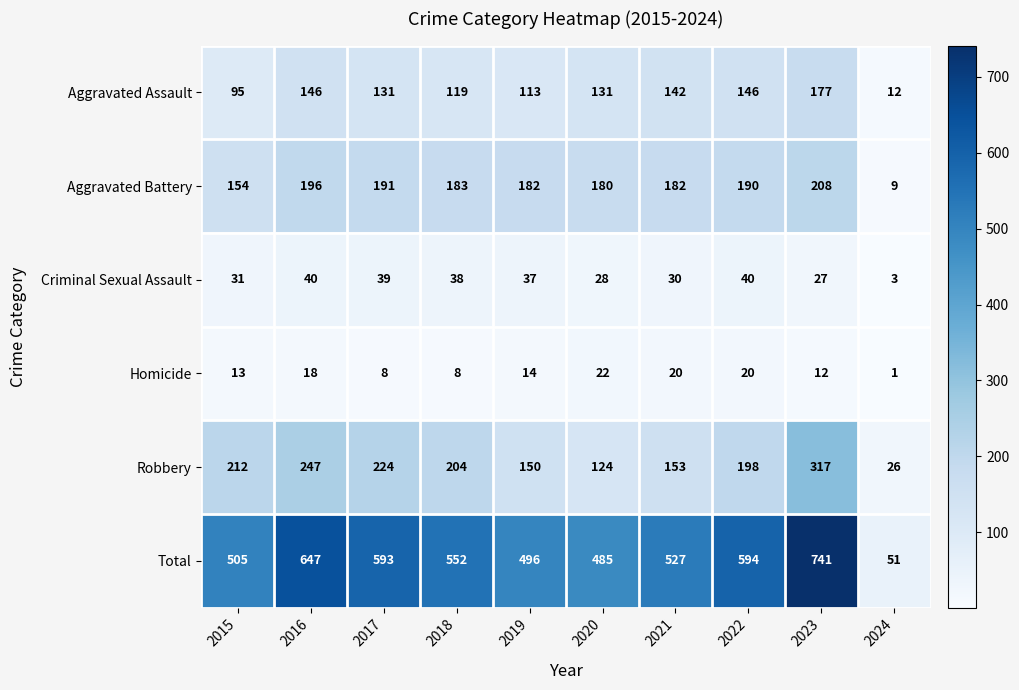

The value of Aggravated Assault at 2023 is 88. True or false?

False